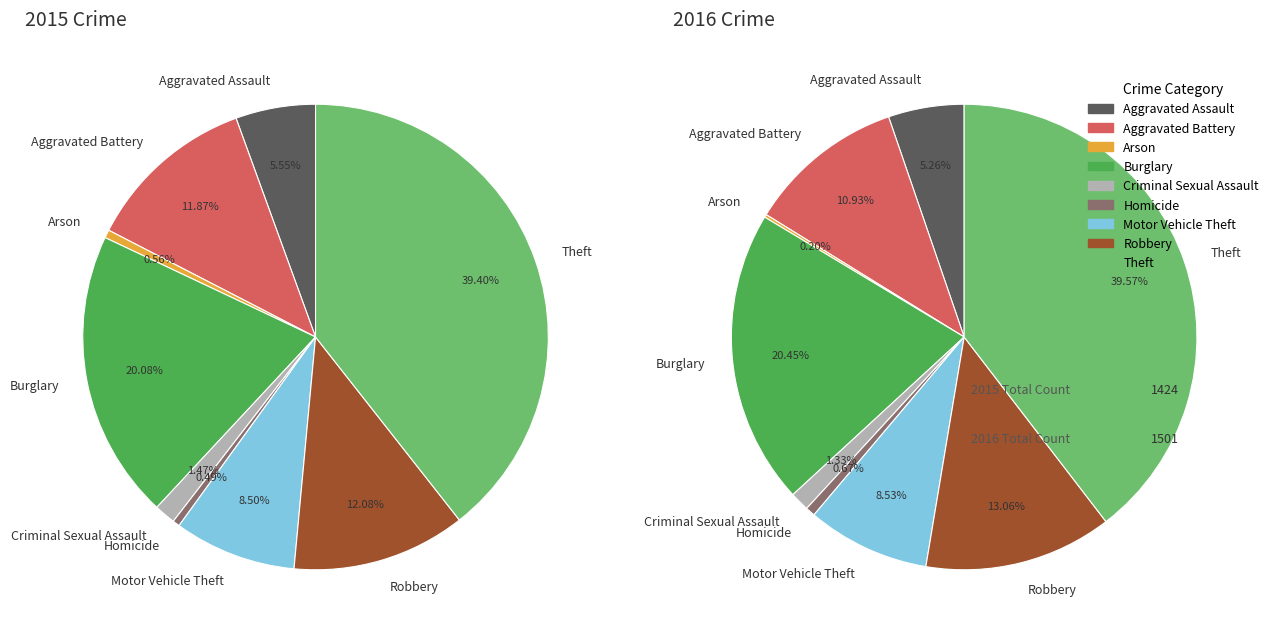

Is it true that Homicide is 0% of the pie?

True